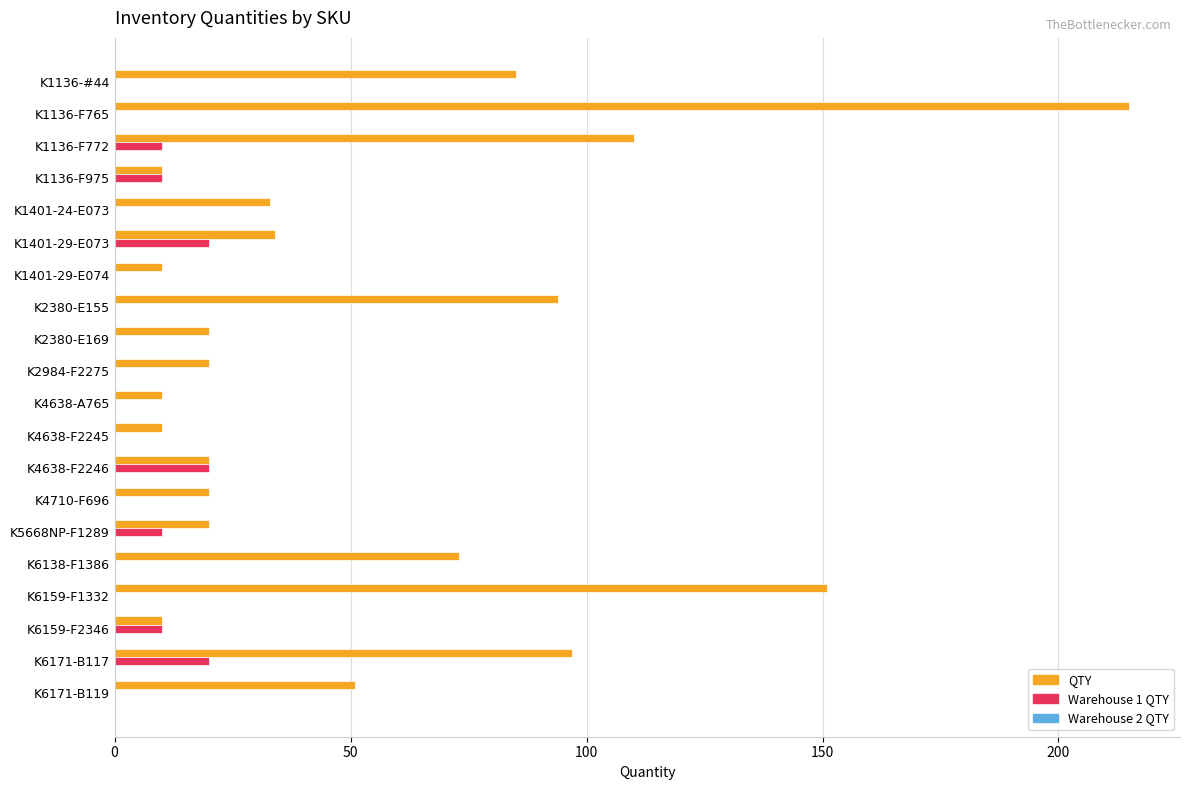

Between K5668NP-F1289 and K6171-B117, which series saw the biggest shift?

QTY